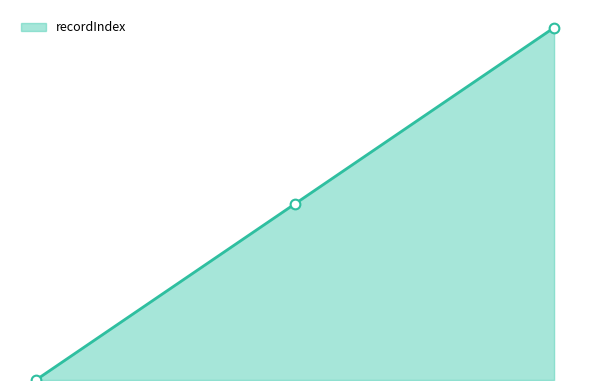

Rank the categories by value from highest to lowest.

2020/02/23 16:23, 2020/02/23 16:23, 2020/05/18 12:00